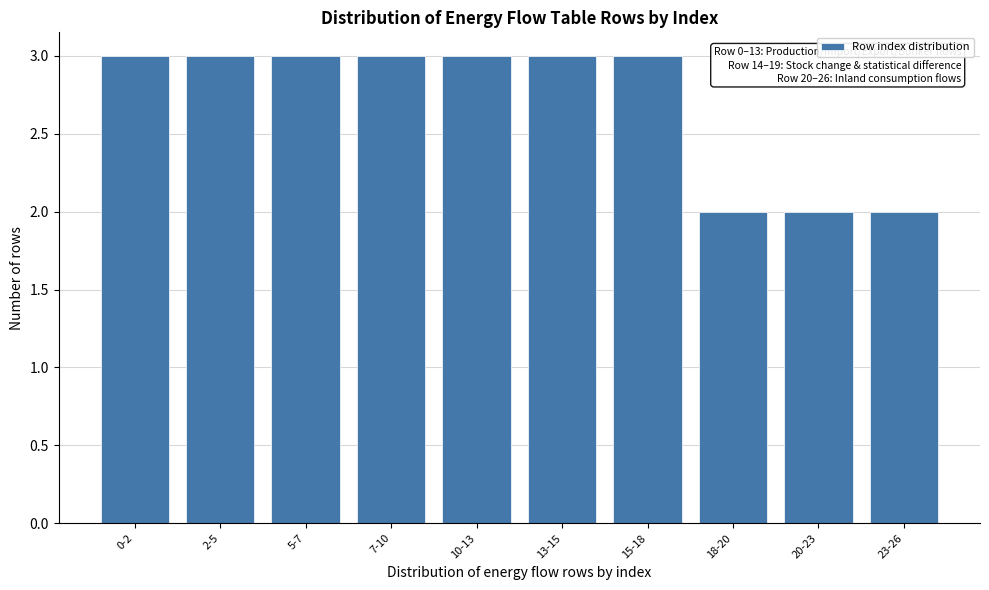

Reading right to left, list all the values displayed in this chart.

2	2	2	3	3	3	3	3	3	3